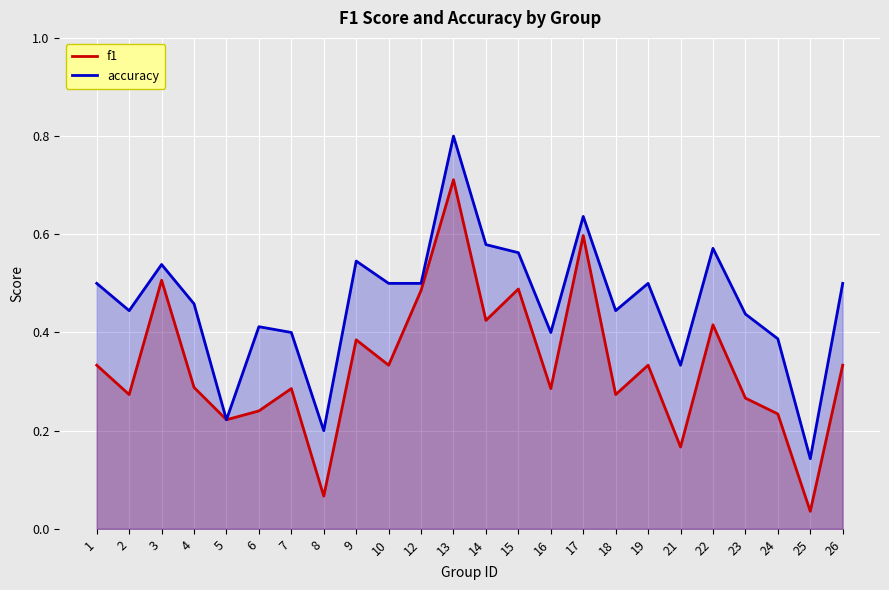

How many interior local valleys does the f1 series have?

9